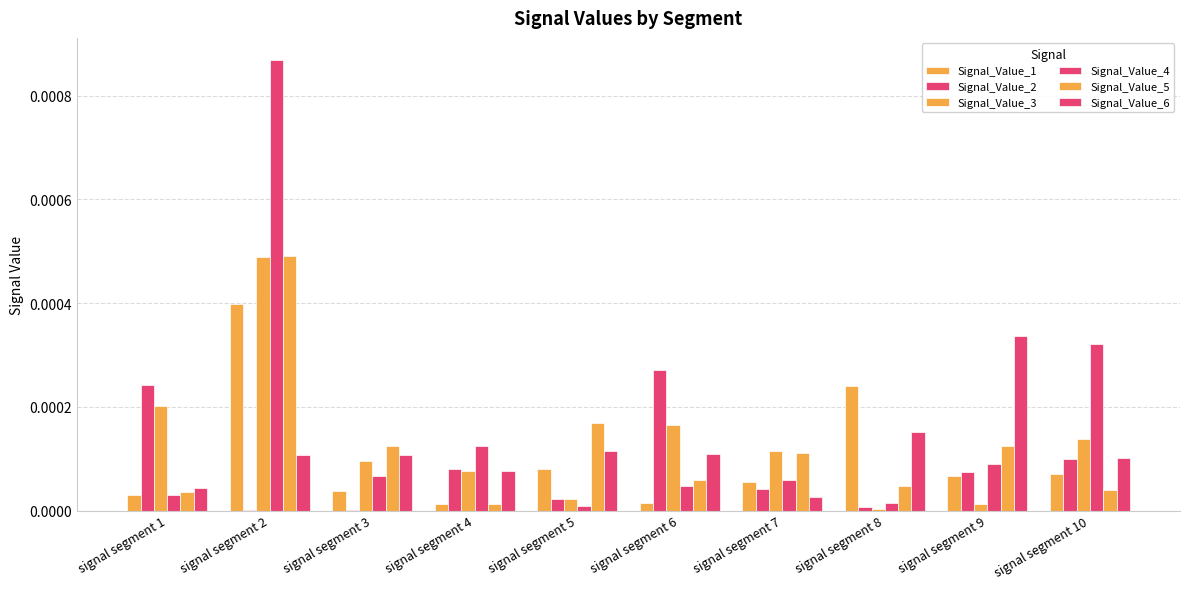

Where is Signal_Value_4 nearest to the value 0?

signal segment 5